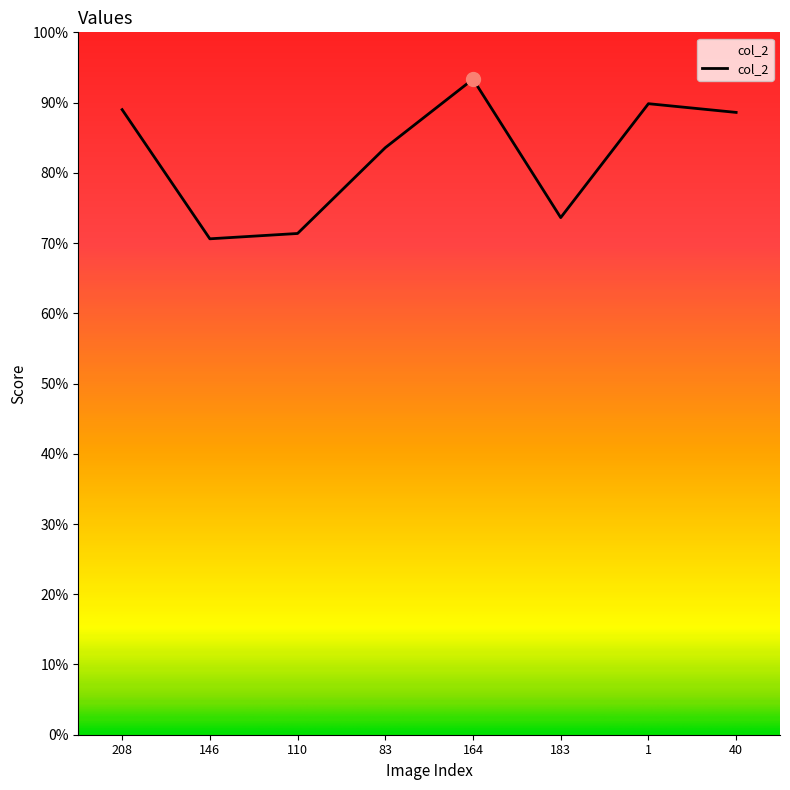

Count the values in the range 0 to 1.

8